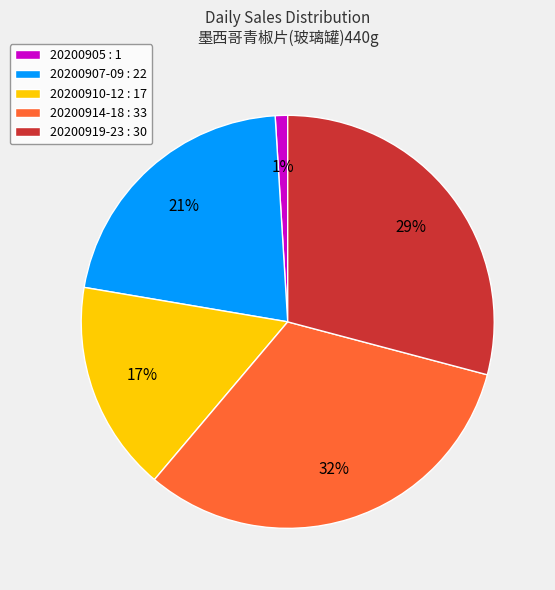

To the nearest percent, what percentage of the pie is 20200907-09 : 22?

21%